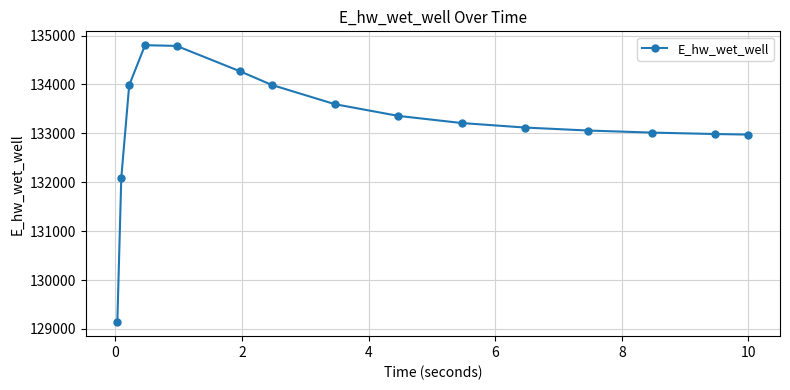

True or false: there are more than 0 points higher than both neighbors.

True